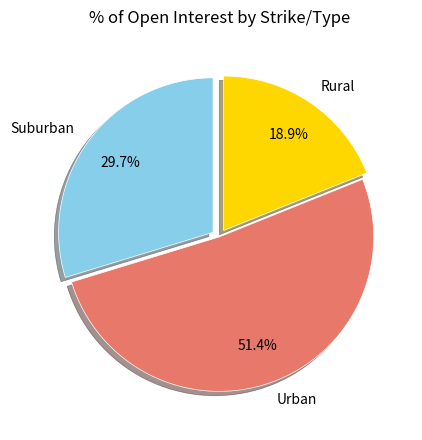

Which has a higher value, Suburban or Rural?

Suburban